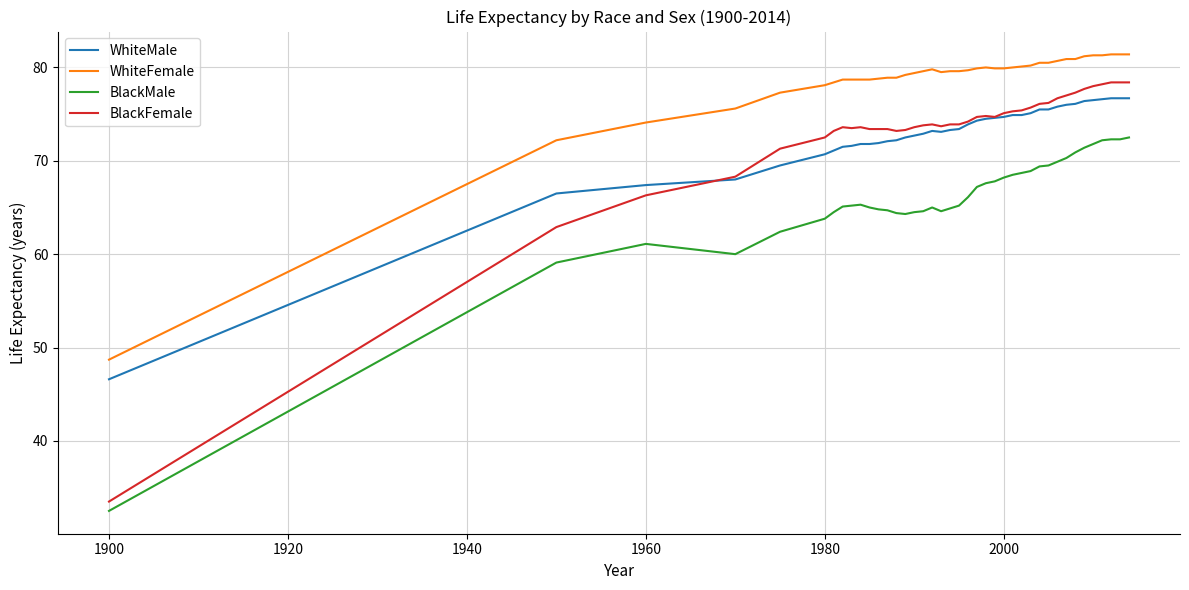

What is the maximum value shown in the chart?

81.4